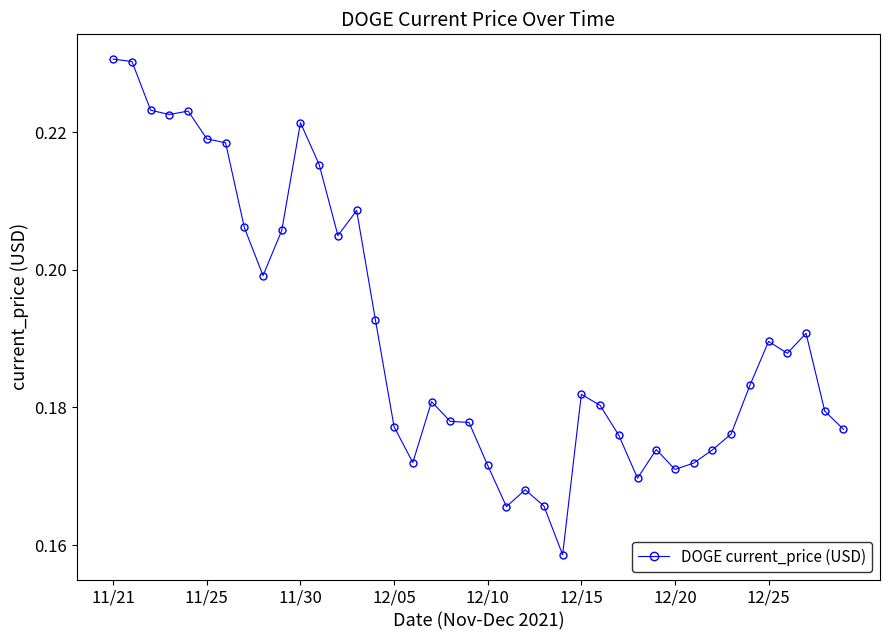

Count the values in the range 0 to 1.

40